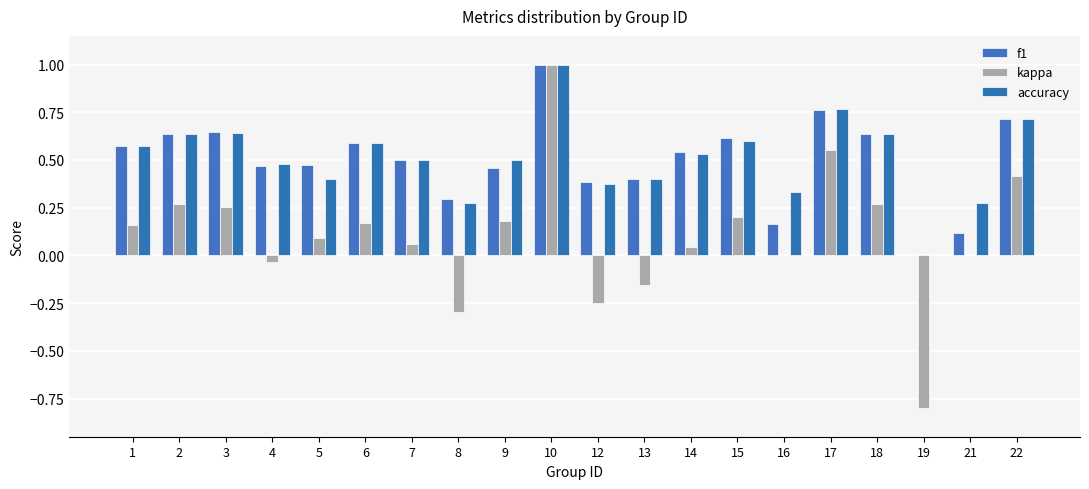

How many data points in f1 are above 0?

19